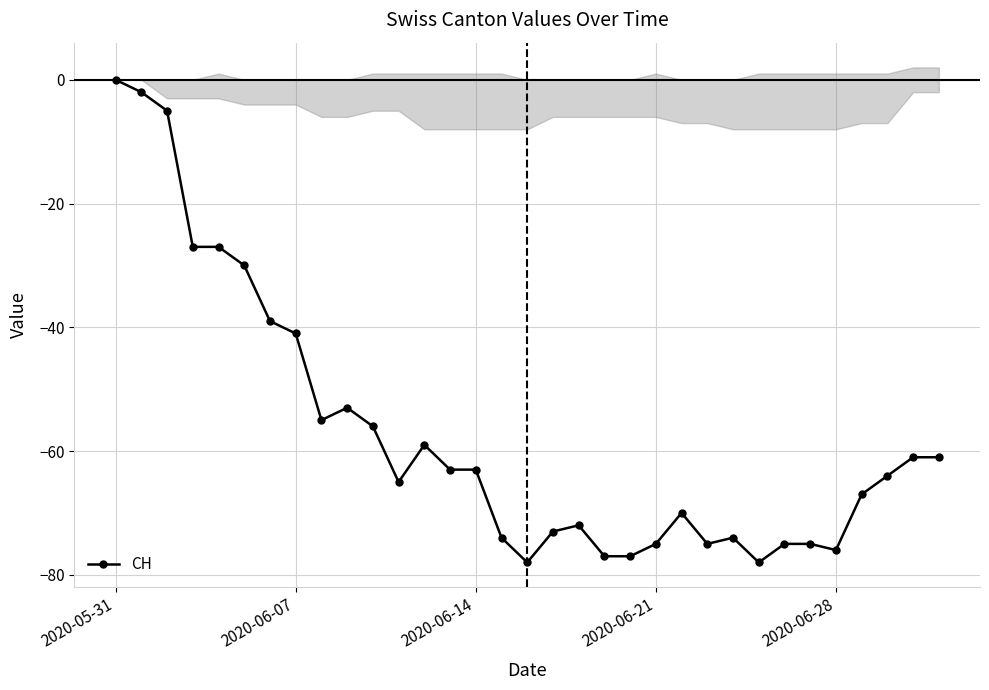

Does the chart display data point markers on the line(s)?

Yes